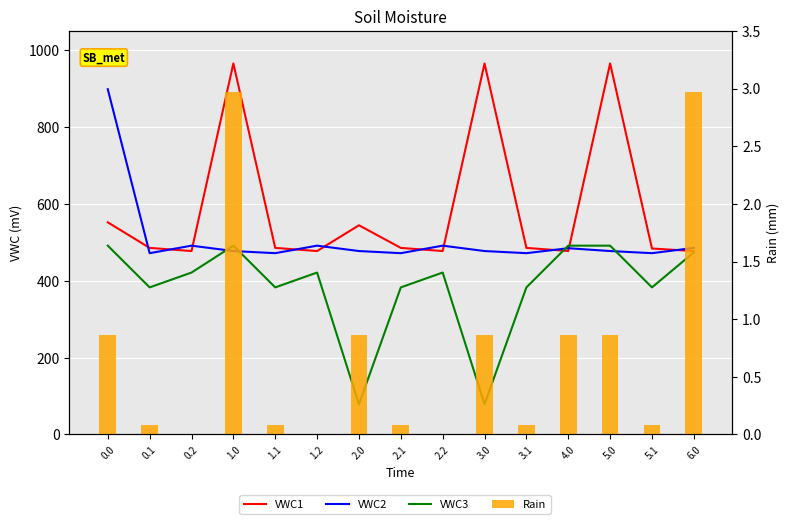

What is the label of the 15th bar from the left?

6.0